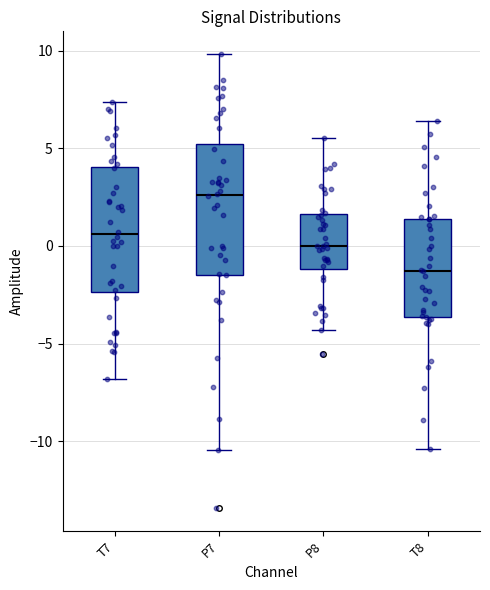

Reading left to right, transcribe this box plot: for each box, give where its median line is, the range the box spans, and where its two whiskers end, as read against the y-axis. The values are not printed on the chart, so give them approximately, as read against the axis.

T7: median 0.5, box -2.5 to 4.0, whiskers -7.0 to 7.5
P7: median 2.5, box -1.5 to 5.0, whiskers -10.5 to 10.0
P8: median 0.0, box -1.0 to 1.5, whiskers -4.5 to 5.5
T8: median -1.5, box -3.5 to 1.5, whiskers -10.5 to 6.5